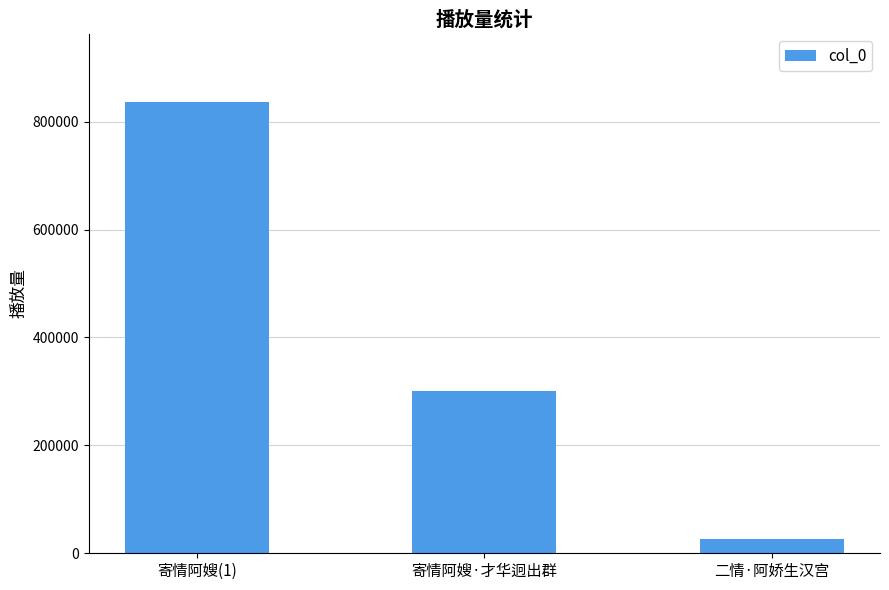

How many values are below 301252?

1